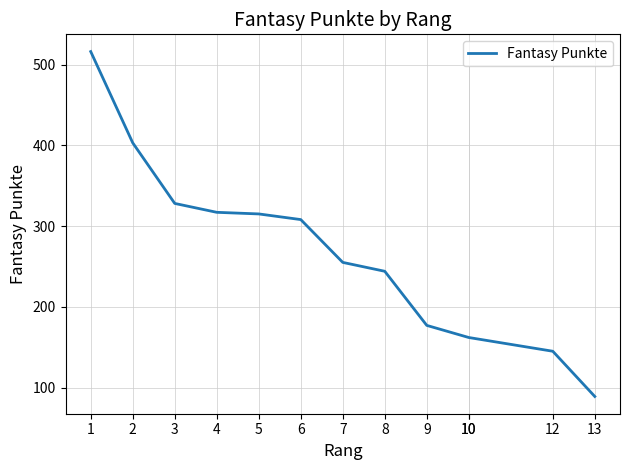

What is the approximate value at 2, to the nearest 10?

400